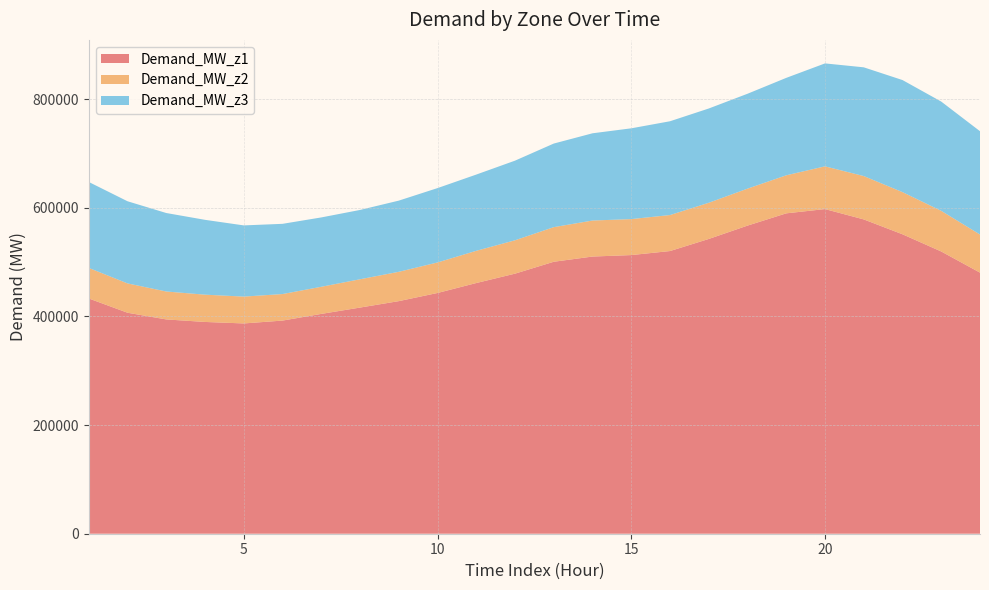

Reading left to right, list all the values displayed in this chart.

Demand_MW_z1: 1=433055	2=406808	3=394480	4=389845	5=387098	6=392355	7=404654	8=416313	9=428156	10=443175	11=461485	12=478750	13=500639	14=510242	15=512939	16=520359	17=542617	18=567183	19=589765	20=597606	21=578601	22=551207	23=519544	24=480627
Demand_MW_z2: 1=56250	2=53975	3=51413	4=50217	5=49407	6=48847	7=49928	8=52099	9=53971	10=56180	11=59324	12=61430	13=63720	14=66292	15=66236	16=66270	17=66603	18=68052	19=70029	20=78675	21=79796	22=77624	23=74795	24=70153
Demand_MW_z3: 1=158195	2=151211	3=144460	4=137745	5=131059	6=129242	7=127643	8=127594	9=131035	10=136863	11=140327	12=146574	13=153859	14=160582	15=167097	16=172644	17=173528	18=174662	19=179348	20=189488	21=200159	22=206282	23=201139	24=190159